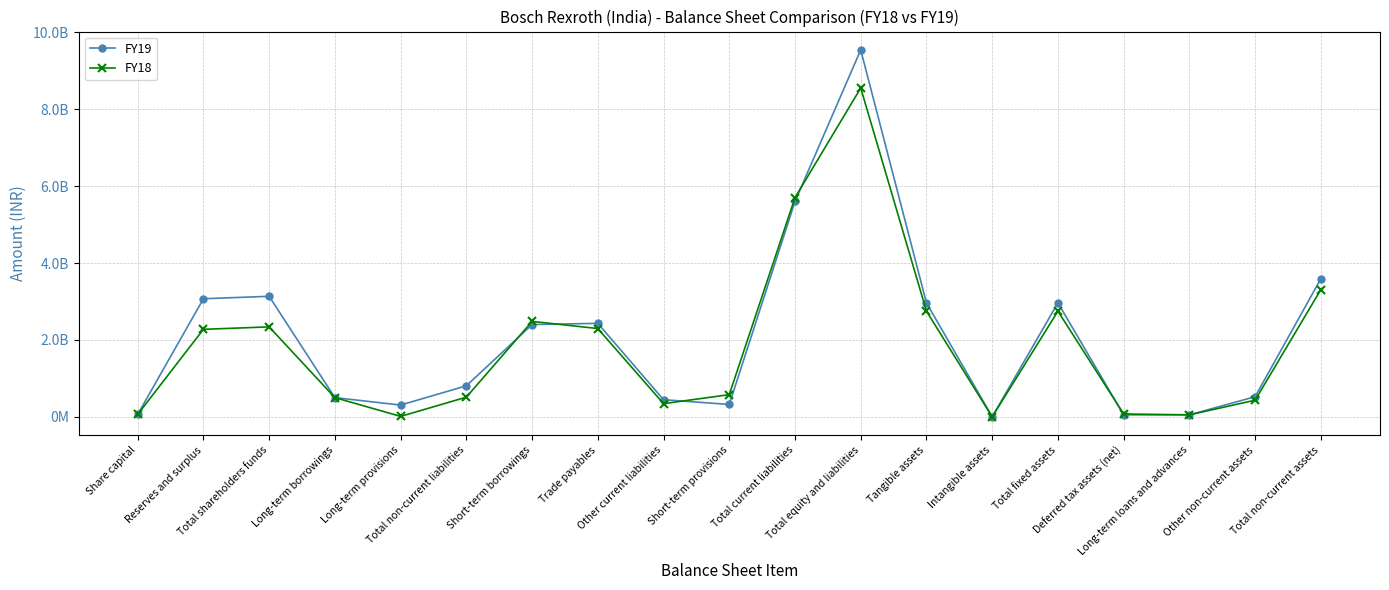

Between Short-term provisions and Total fixed assets, which is larger?

Total fixed assets